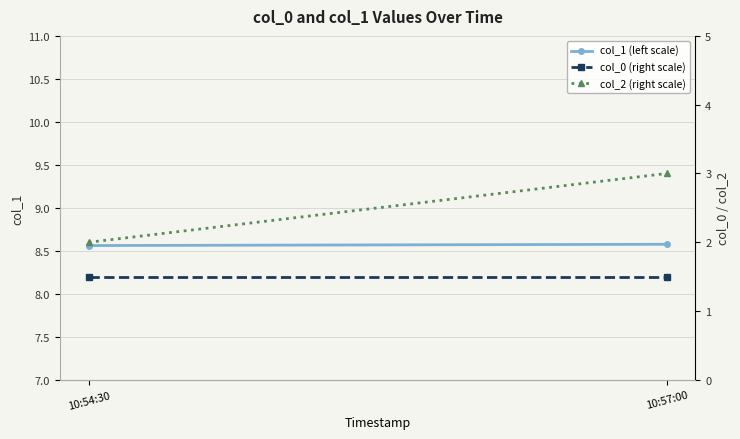

What is the label of the 2nd point from the right?

10:54:30